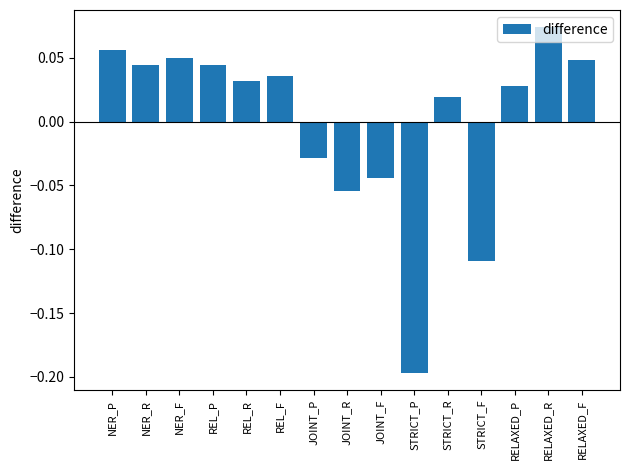

How many data points are less than 0?

5